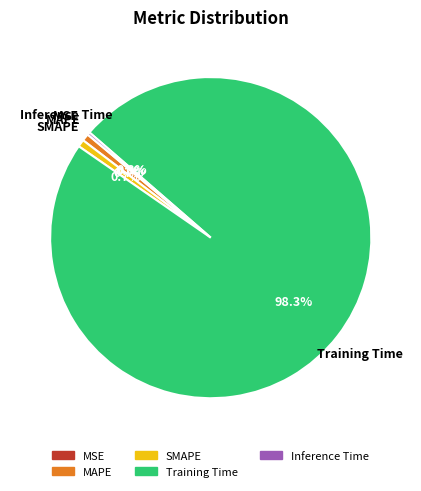

Which slice represents more than half of the pie?

Training Time